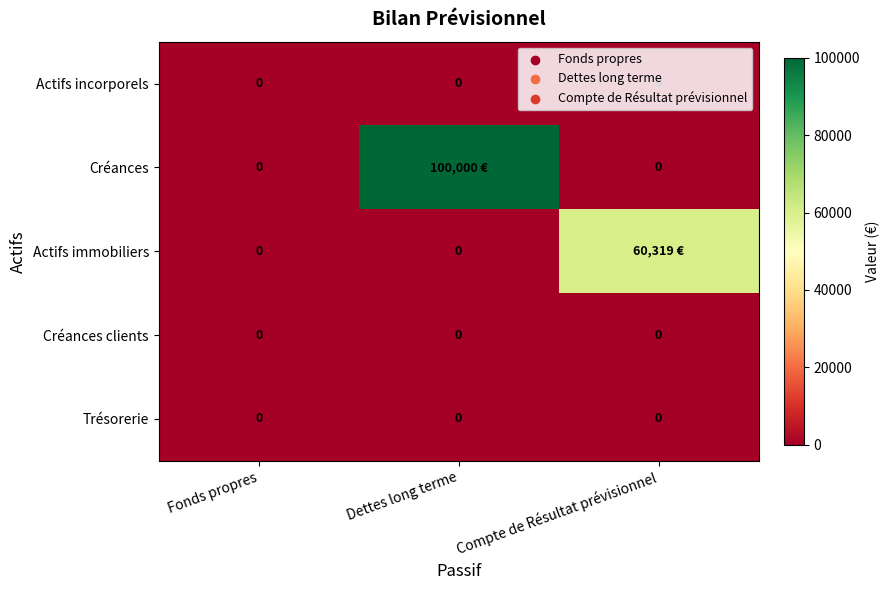

At which label is Trésorerie closest to 0?

Fonds propres